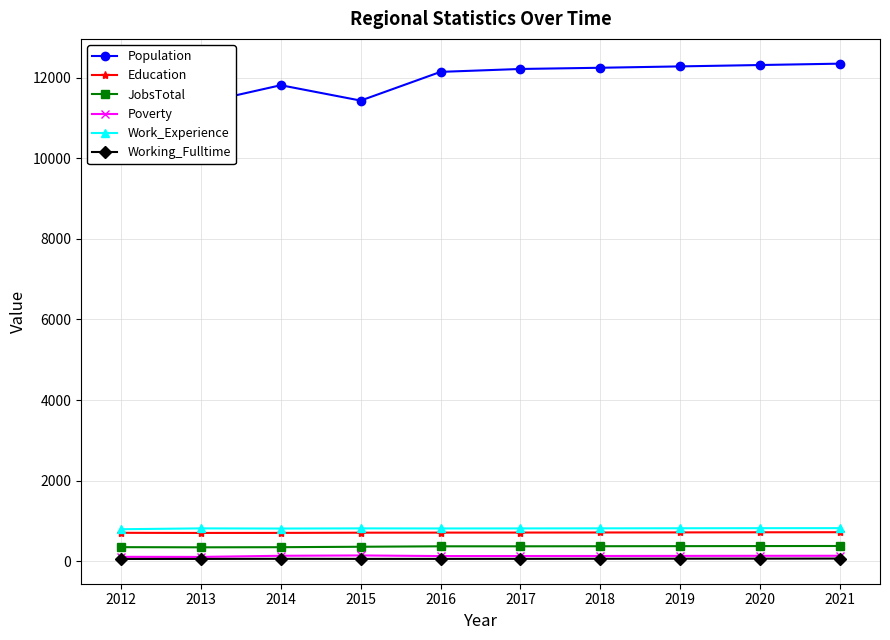

The value of Work_Experience at 2020 is 819. True or false?

True